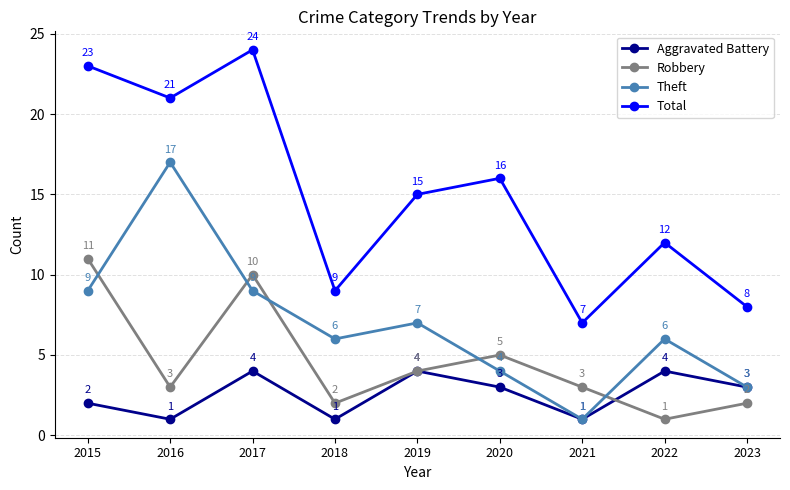

In Theft, how many points are lower than both neighbors (excluding endpoints)?

2